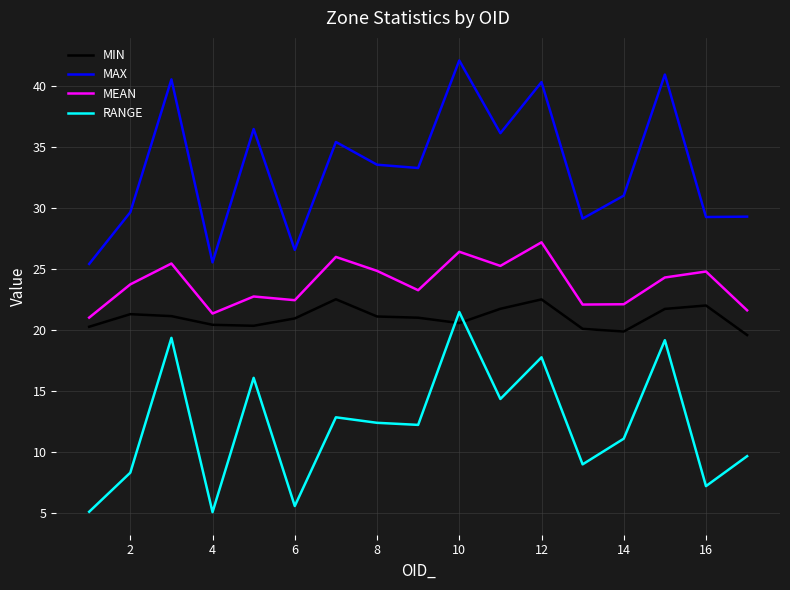

Which series has the largest total across all categories?

MAX